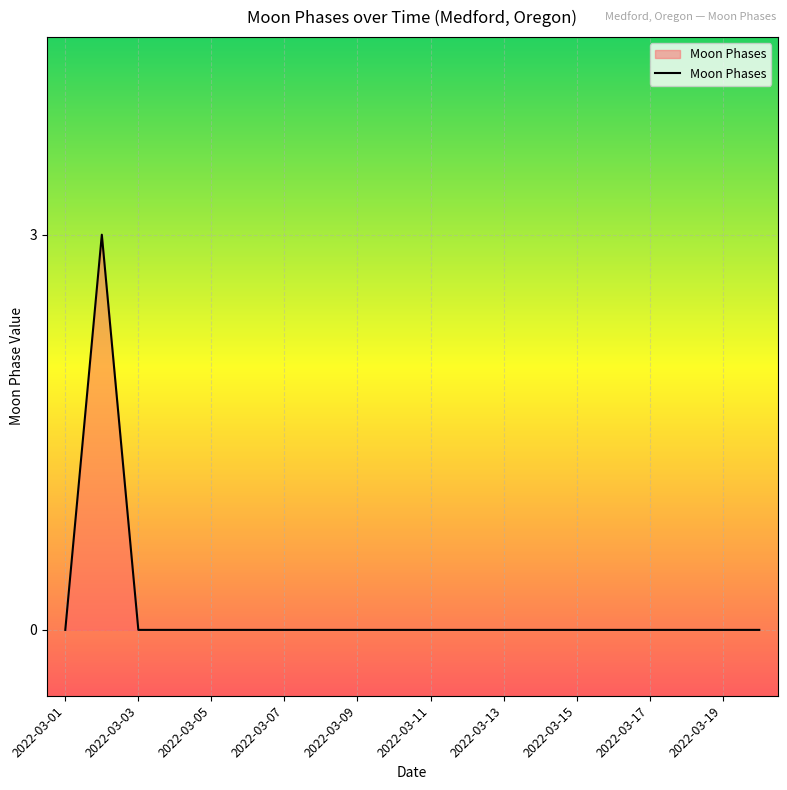

What is the difference between the maximum and minimum values?

3